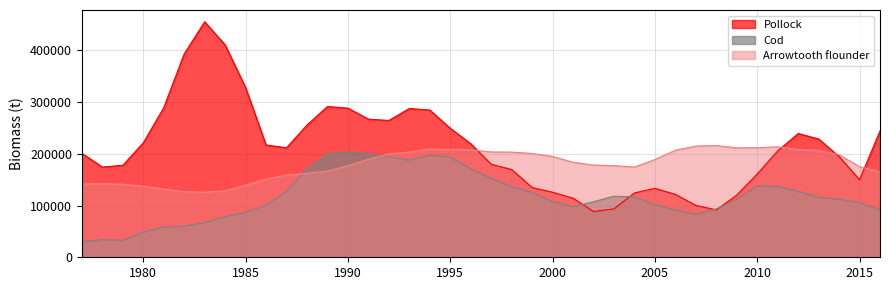

What is the approximate value of Pollock at 2013?

228711.5